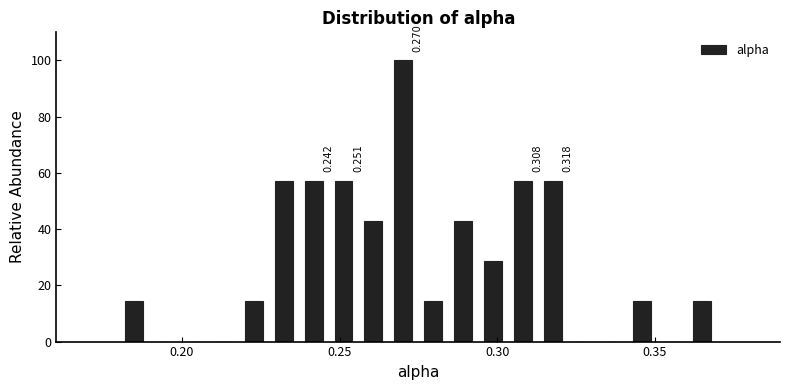

Around what value on the x-axis is the tallest bar? Give the approximate position of its centre, as read against the axis.

0.270